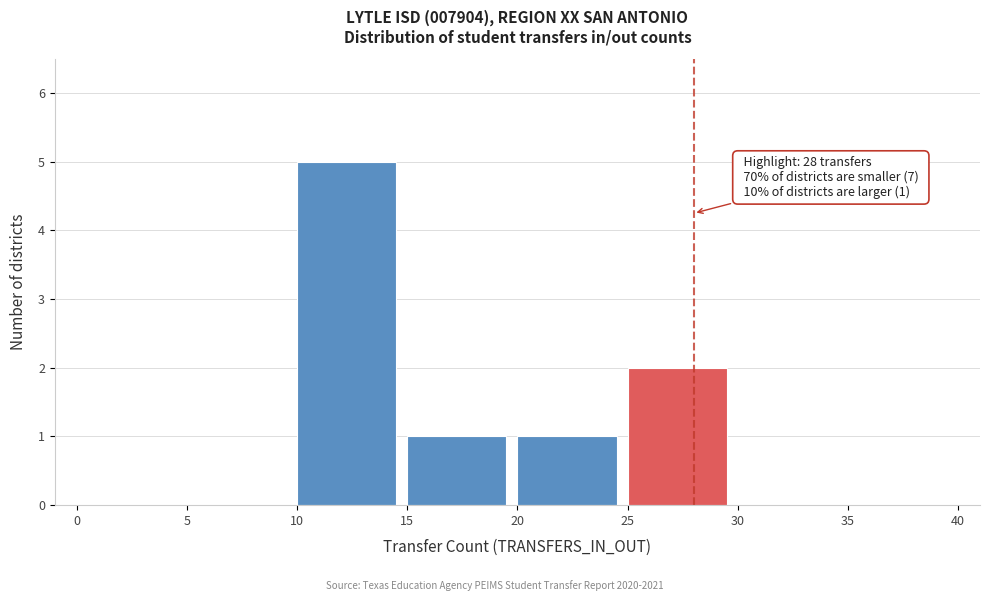

Over which range of the x-axis is the bar tallest?

10 to 15